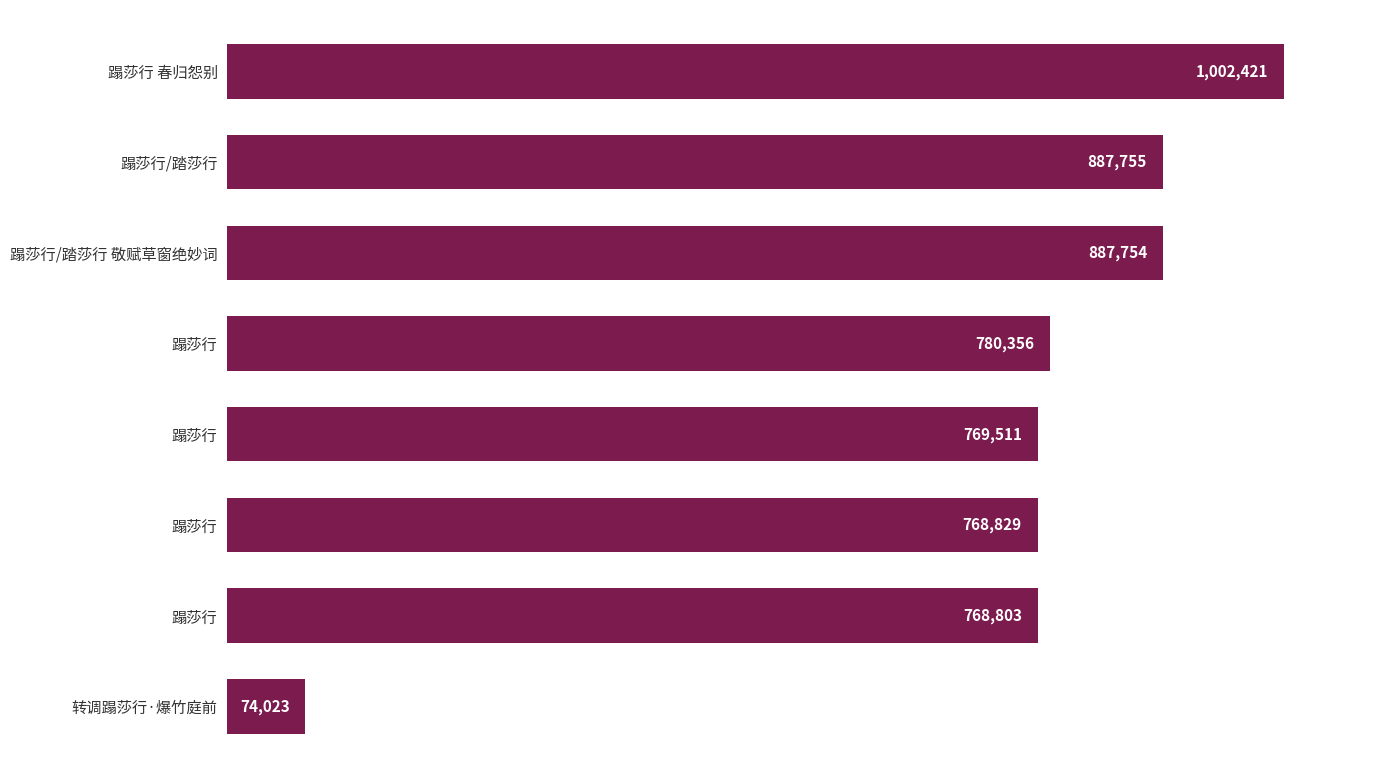

How many data points does each series have?

8